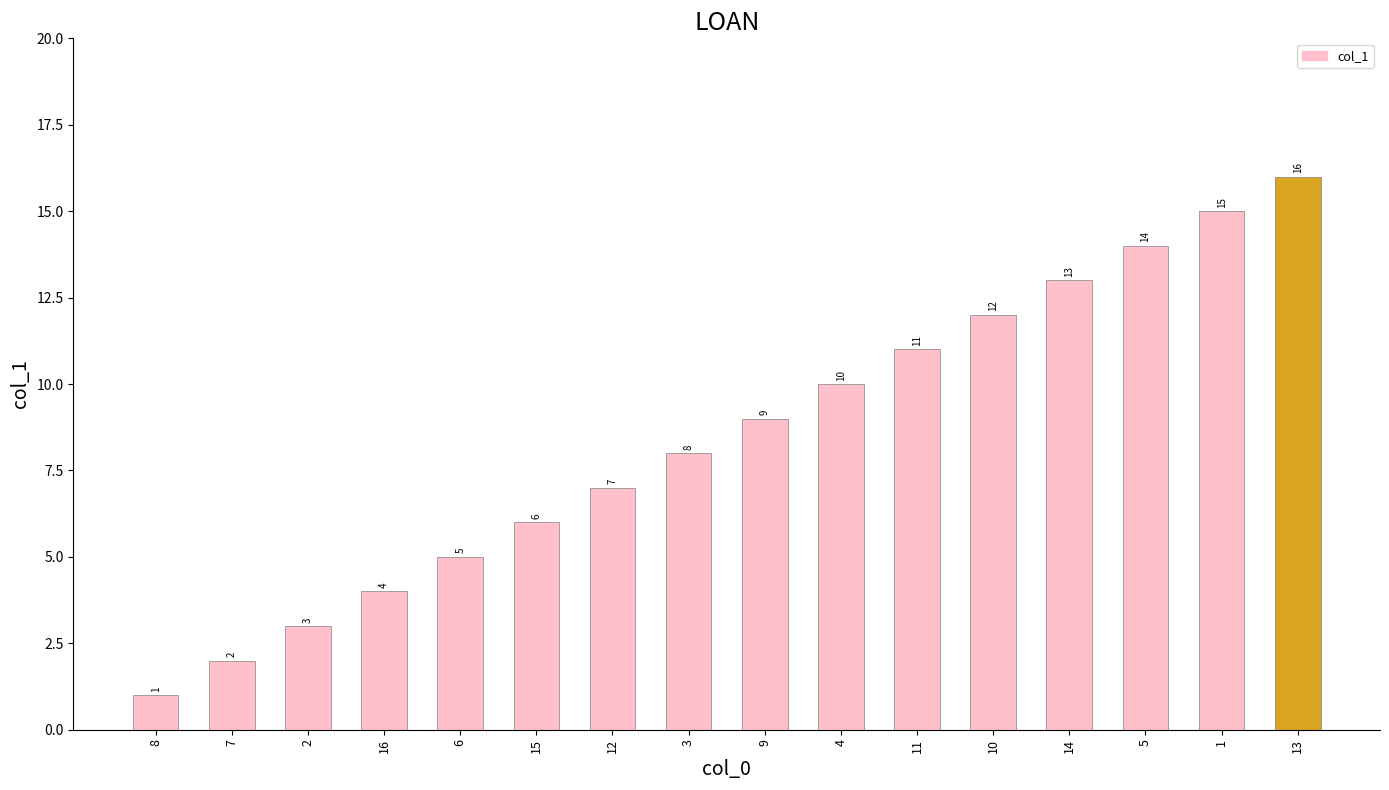

Are the bars grouped side by side (vs. stacked)?

No